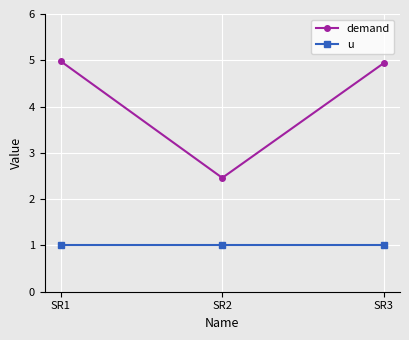

Count the number of categories in the chart.

3